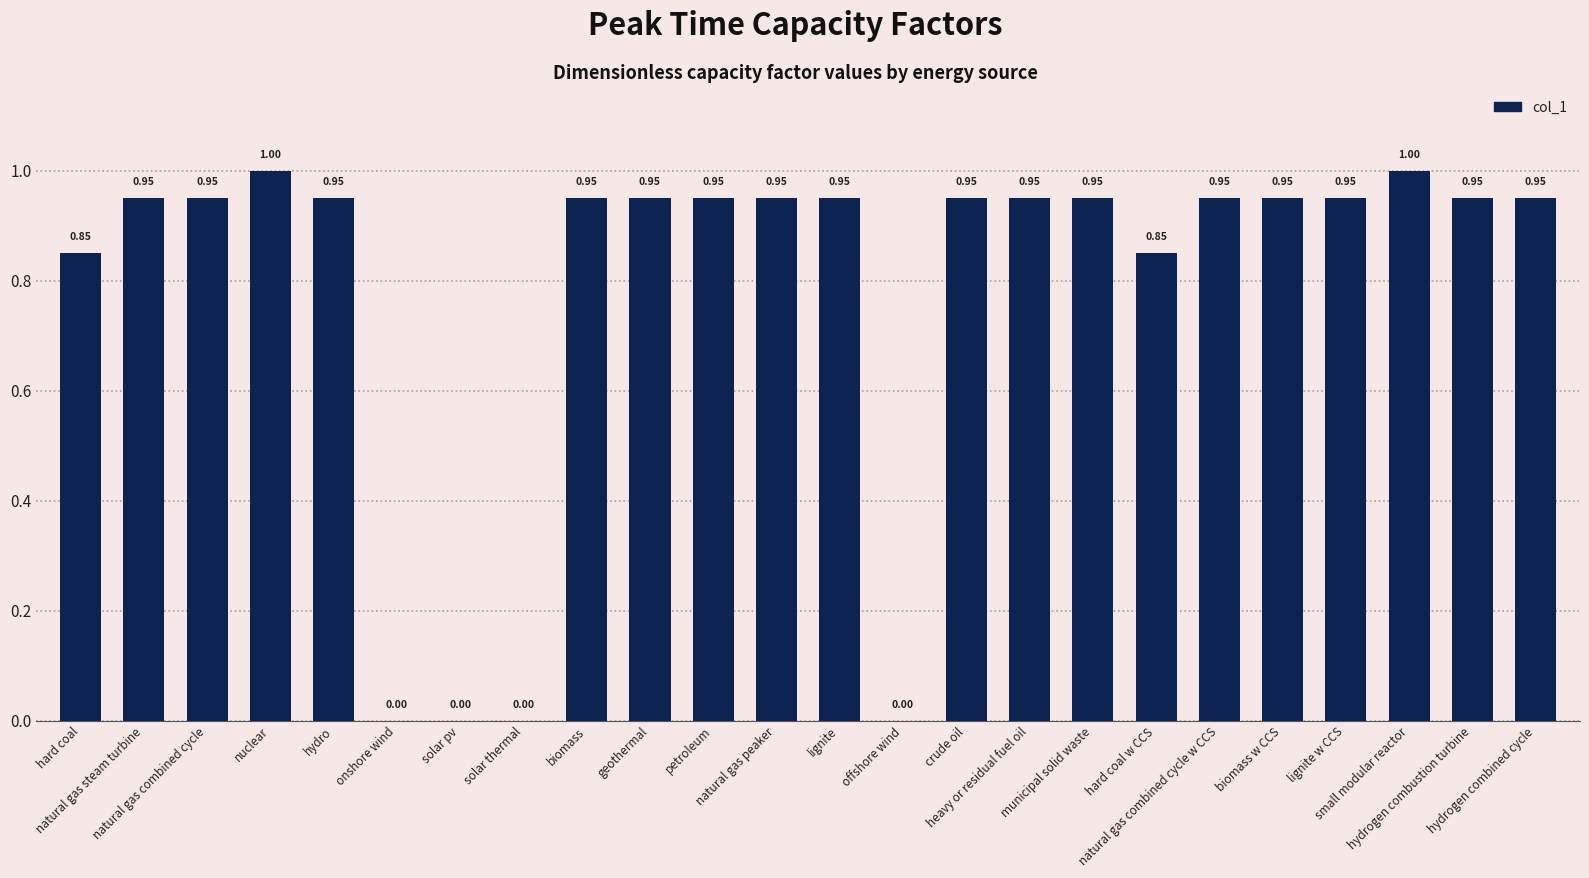

Does the chart contain stacked bars?

No